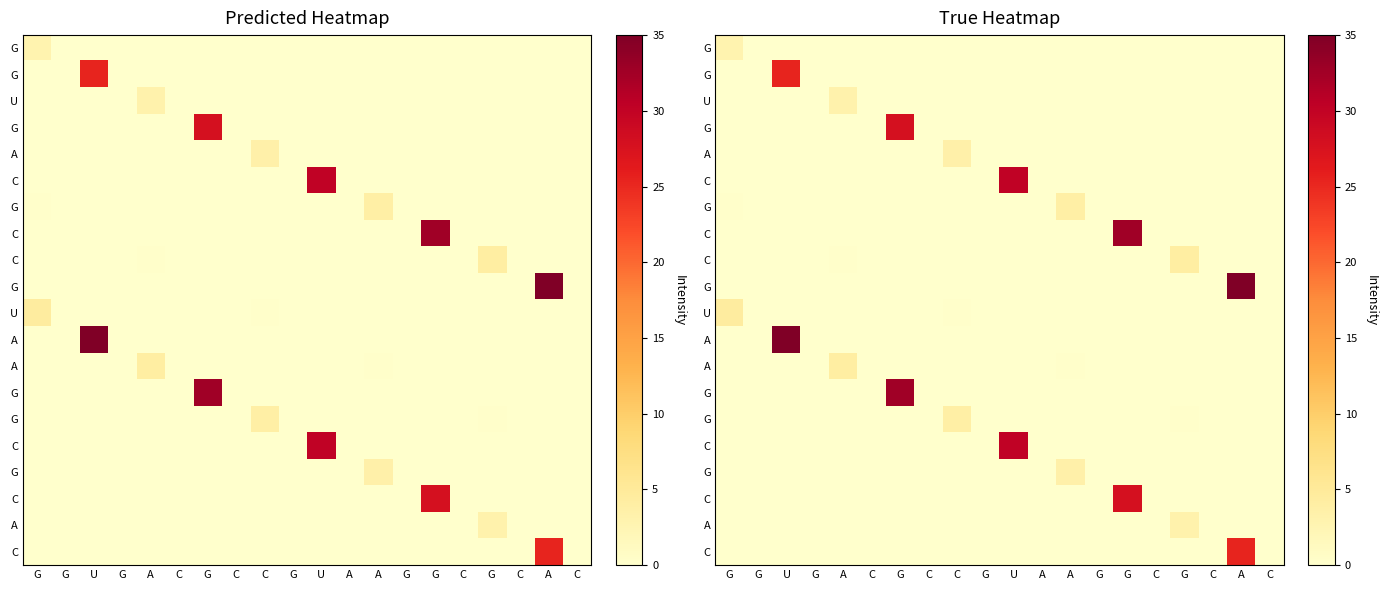

What is the difference between the highest and lowest values at G?

4.4